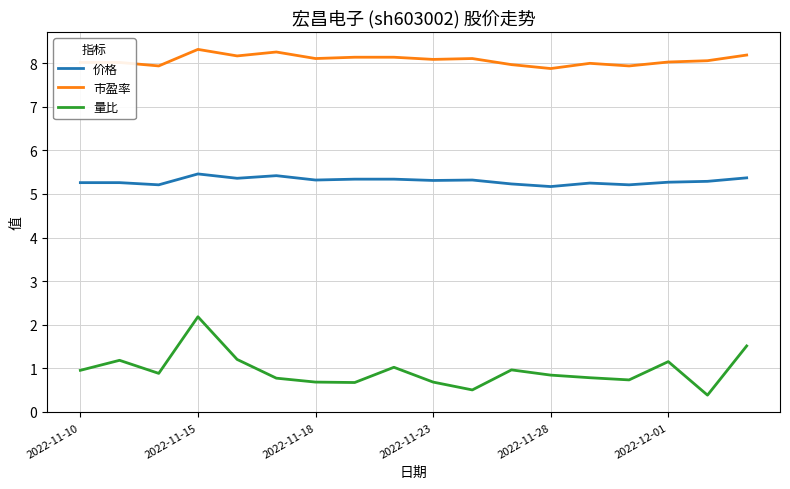

Which series has the largest range (max minus min)?

量比